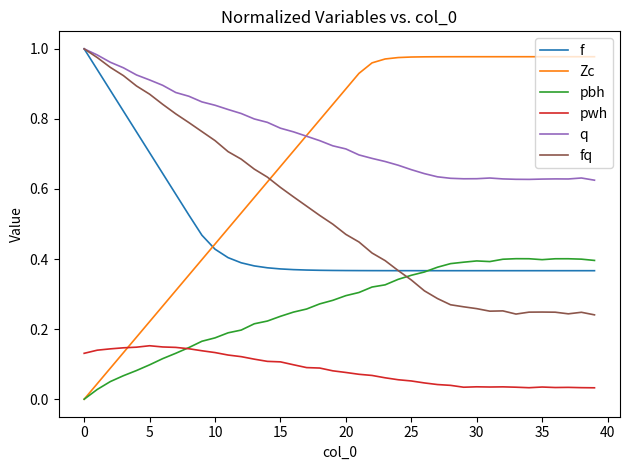

After their last crossing, which series has the higher values: f or Zc?

Zc